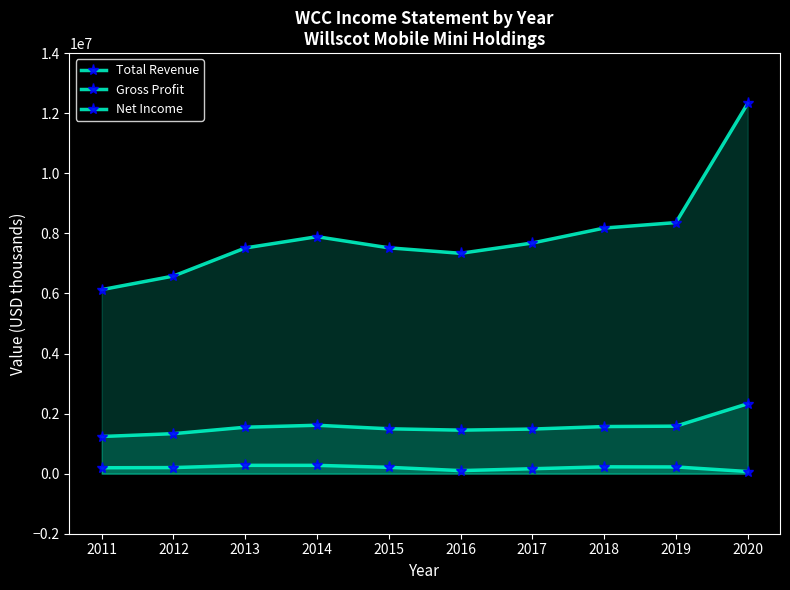

How many data points in Net Income are less than 210700?

5